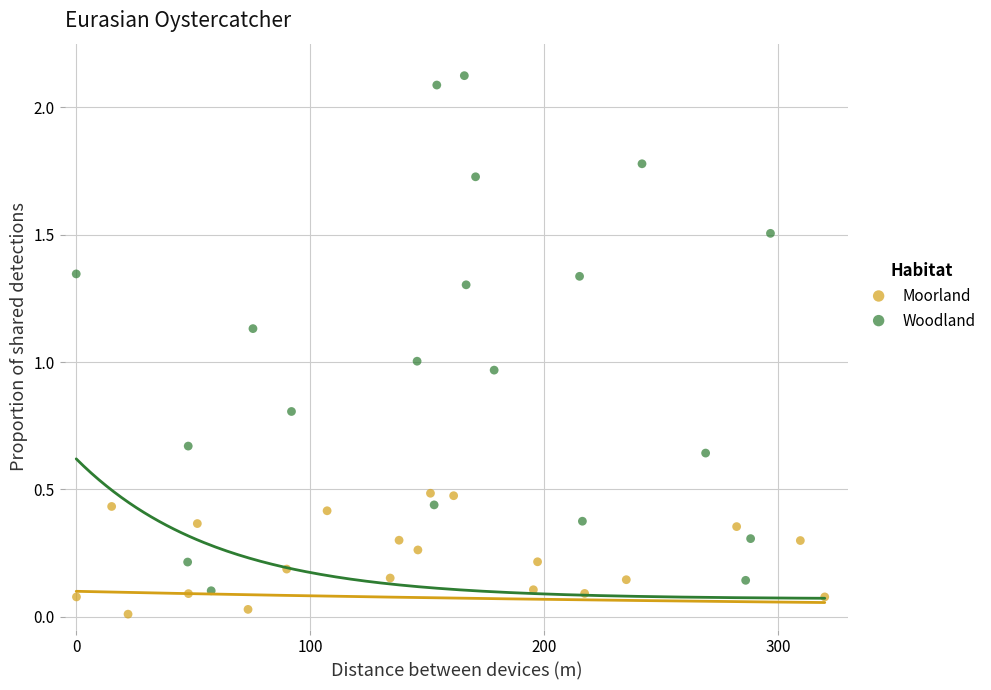

Which series contains the lowest Y value?

Moorland